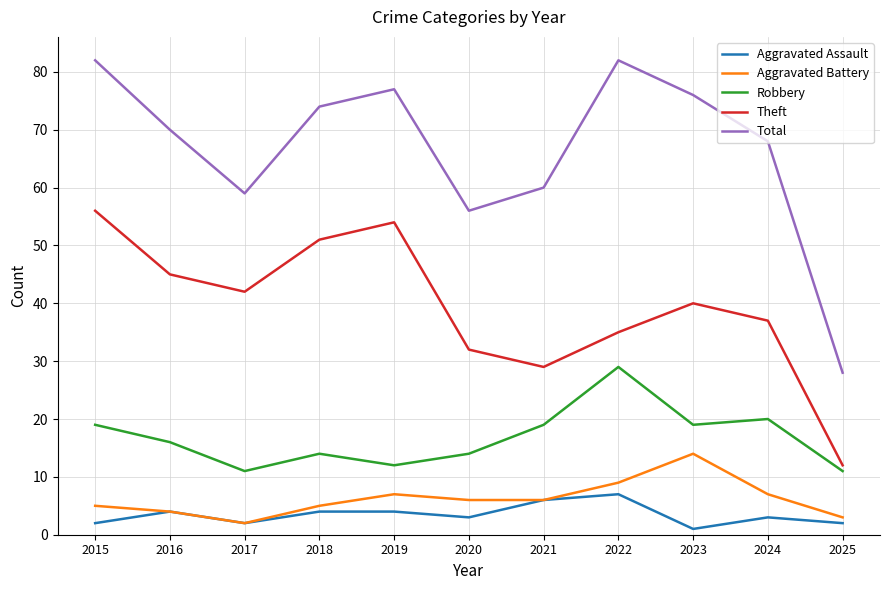

Between 2017 and 2019, which series saw the biggest shift?

Total